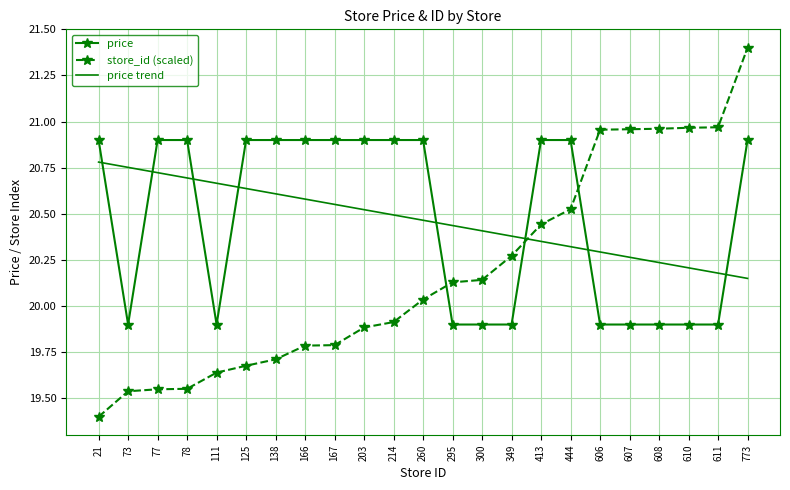

What is the total value across all series at 214?

61.3